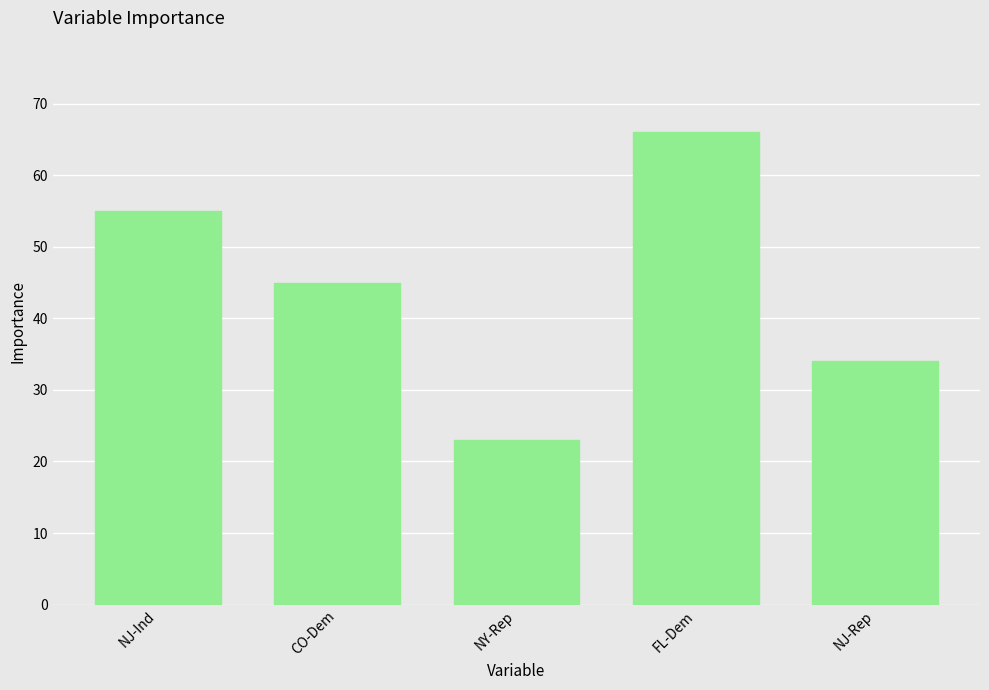

Rank the categories by value from lowest to highest.

NY-Rep, NJ-Rep, CO-Dem, NJ-Ind, FL-Dem